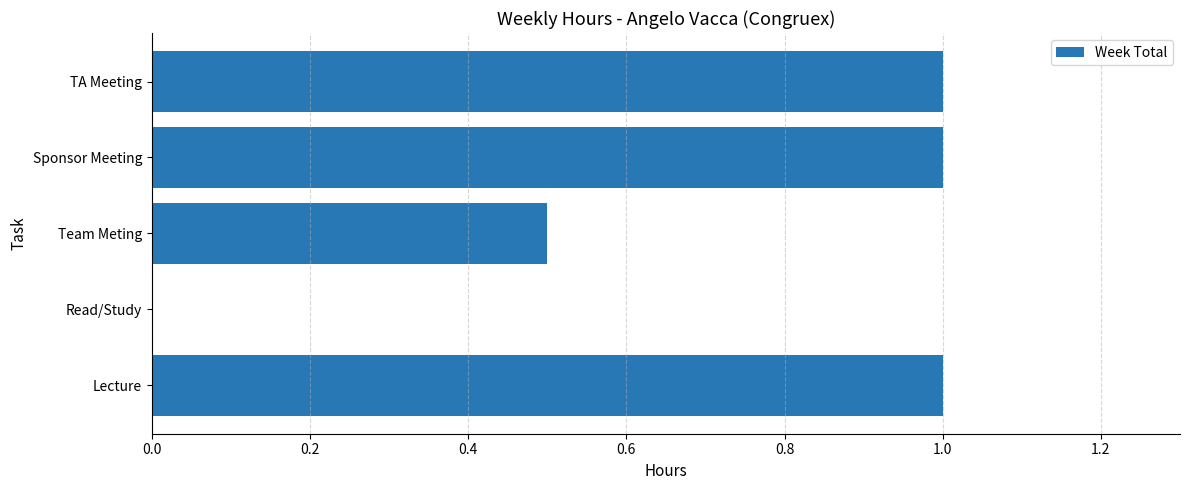

How many data points does each series have?

5